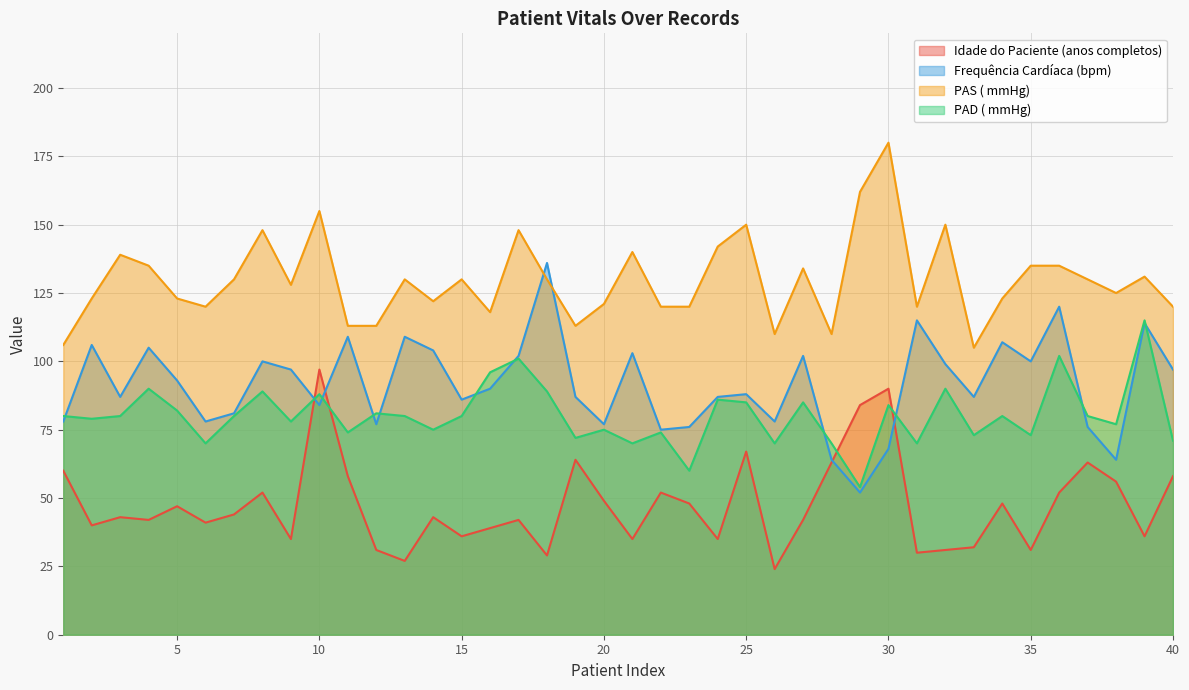

Which category has the highest value in the PAD ( mmHg)  series?

39